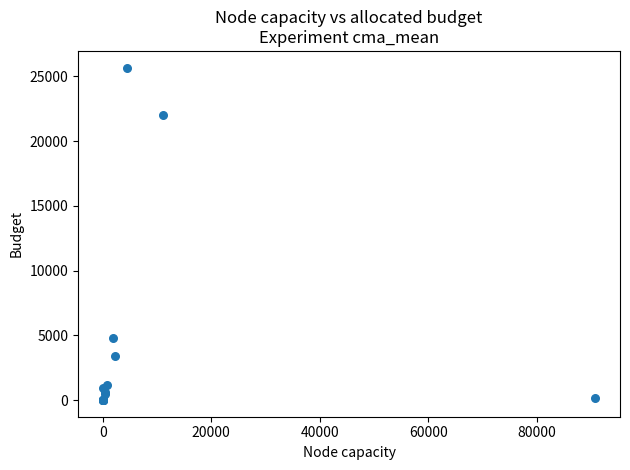

What Y value in the scatter plot is closest to 12841?

4824.2